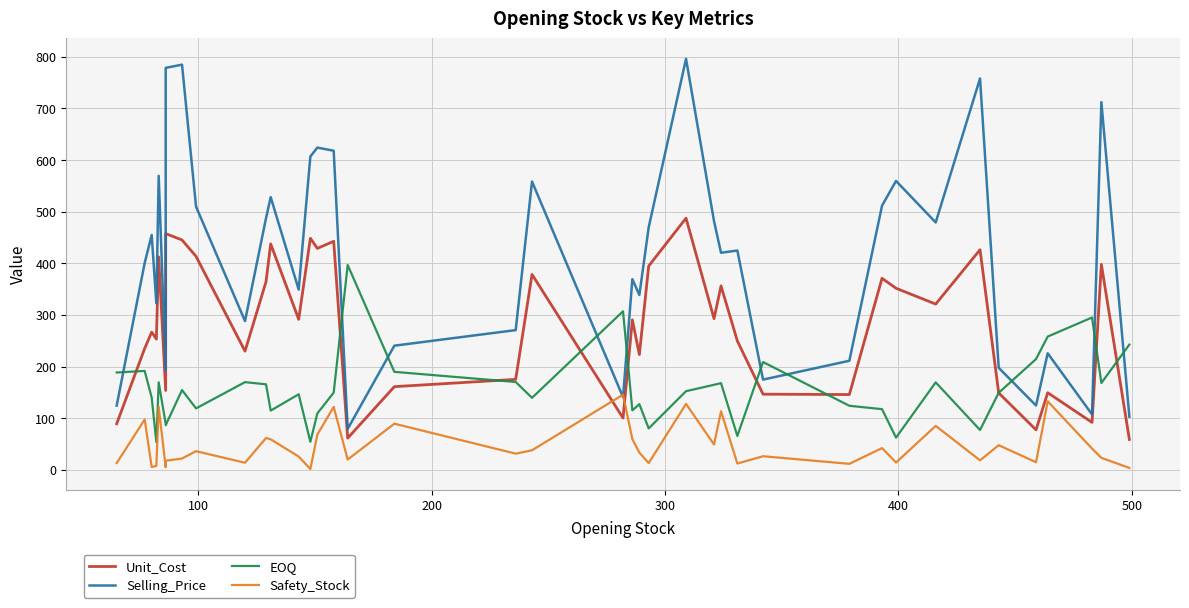

True or false: Unit_Cost and Selling_Price intersect in this chart.

False